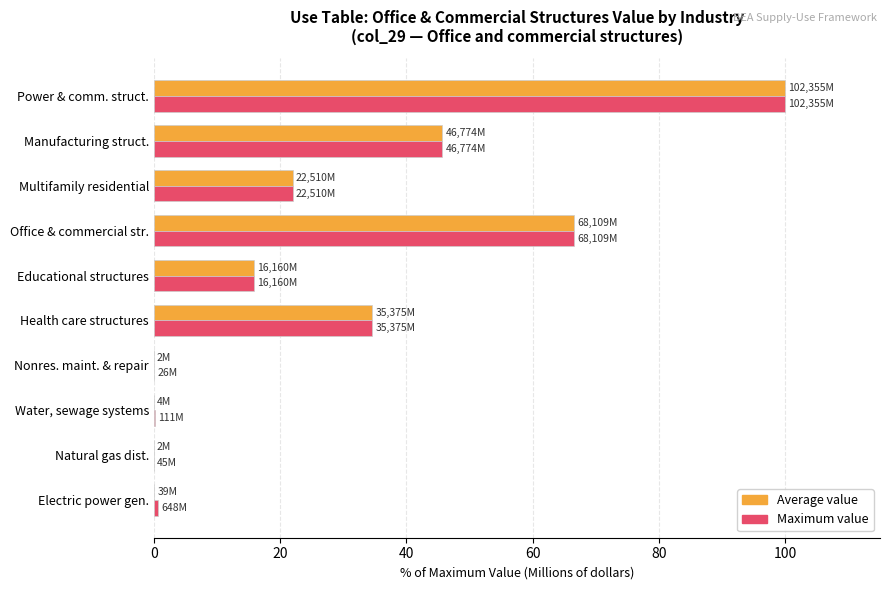

The Maximum value series shows 22.0 at Multifamily residential. True or false?

True